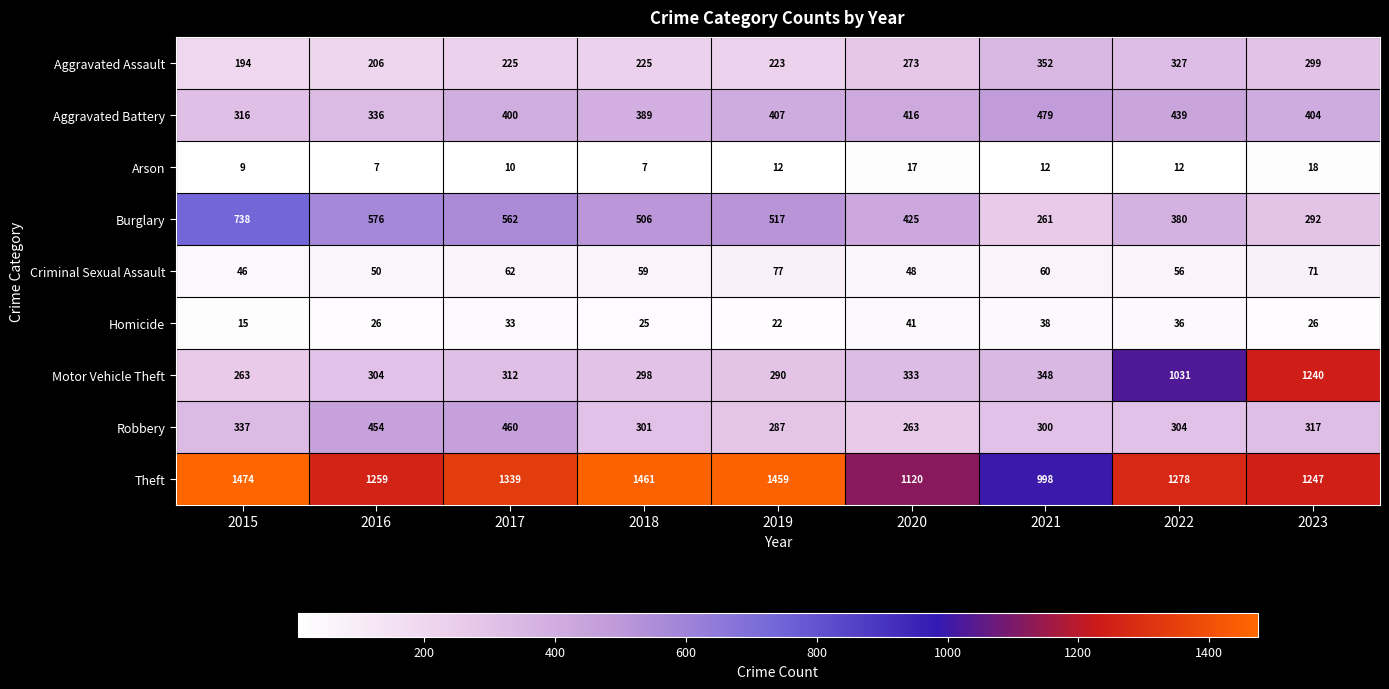

Rank the series at 2018 from lowest to highest value.

Arson, Homicide, Criminal Sexual Assault, Aggravated Assault, Motor Vehicle Theft, Robbery, Aggravated Battery, Burglary, Theft